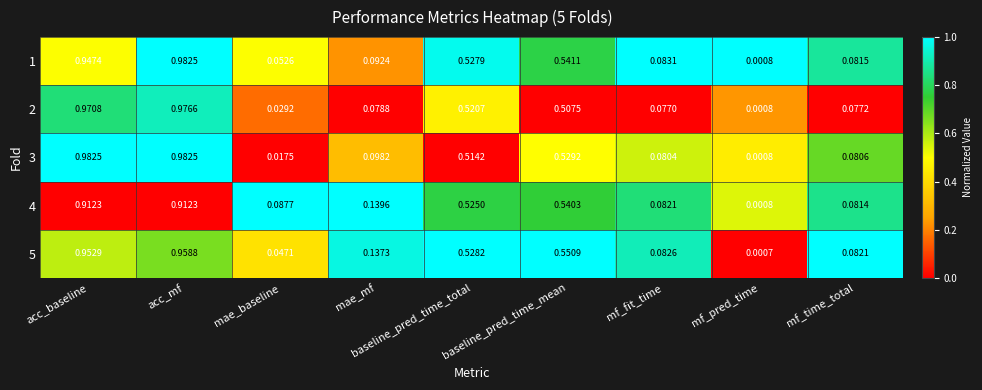

Rank the categories by 1 value from highest to lowest.

acc_mf, acc_baseline, baseline_pred_time_mean, baseline_pred_time_total, mae_mf, mf_fit_time, mf_time_total, mae_baseline, mf_pred_time